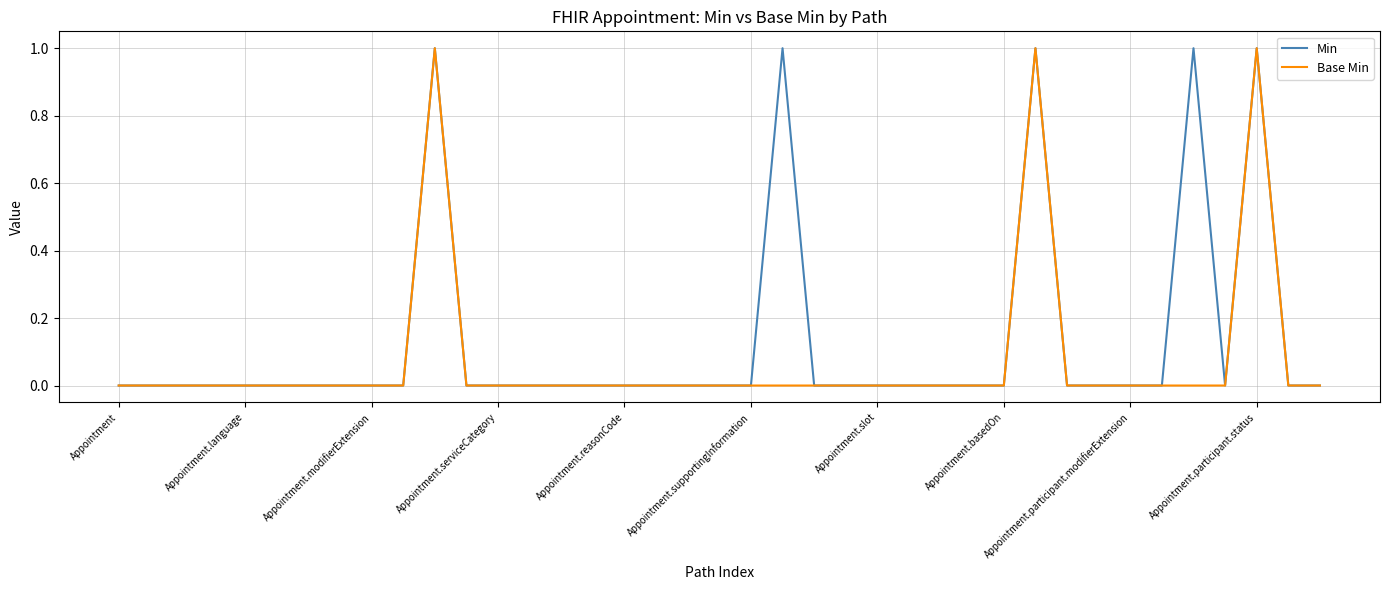

Rank the series by their average value, from lowest to highest.

Base Min, Min